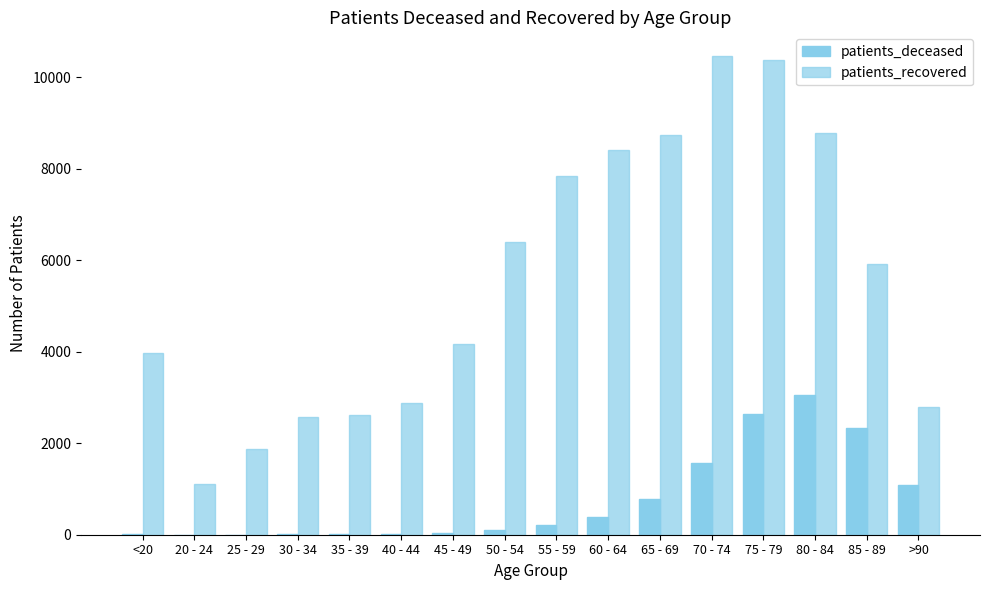

How many data points does each series have?

16